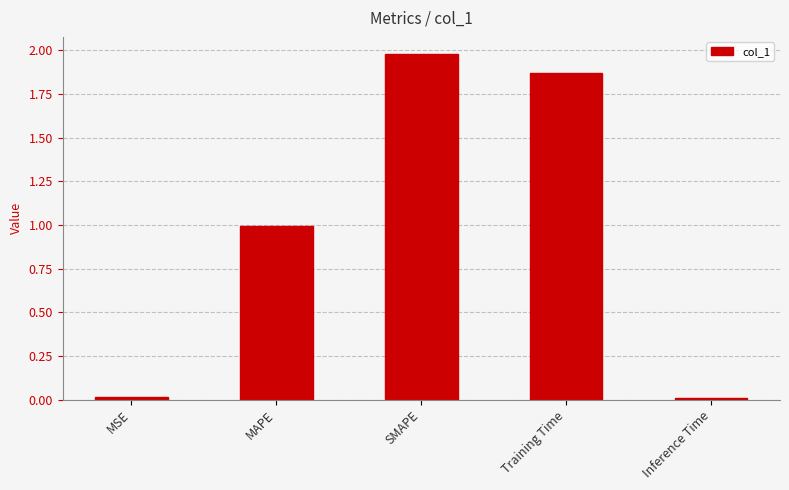

True or false: the data shows 1.0 at SMAPE.

False